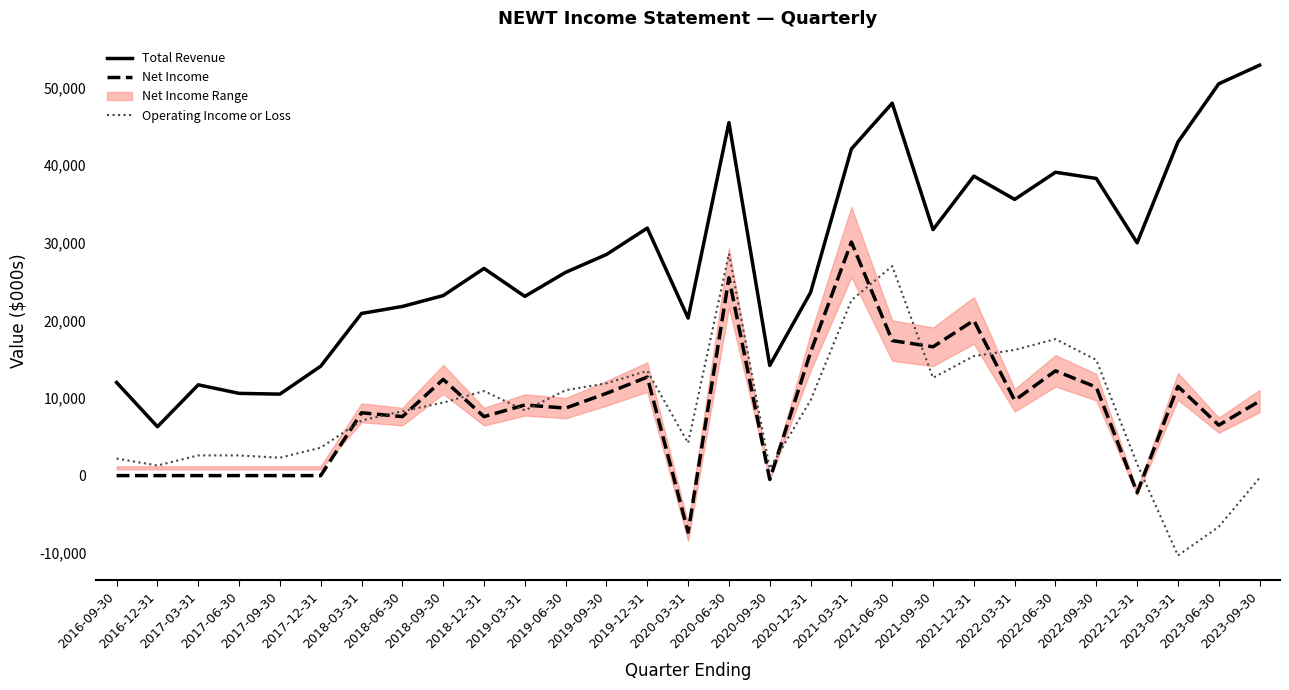

At which category does Operating Income or Loss reach its first local valley?

2016-12-31